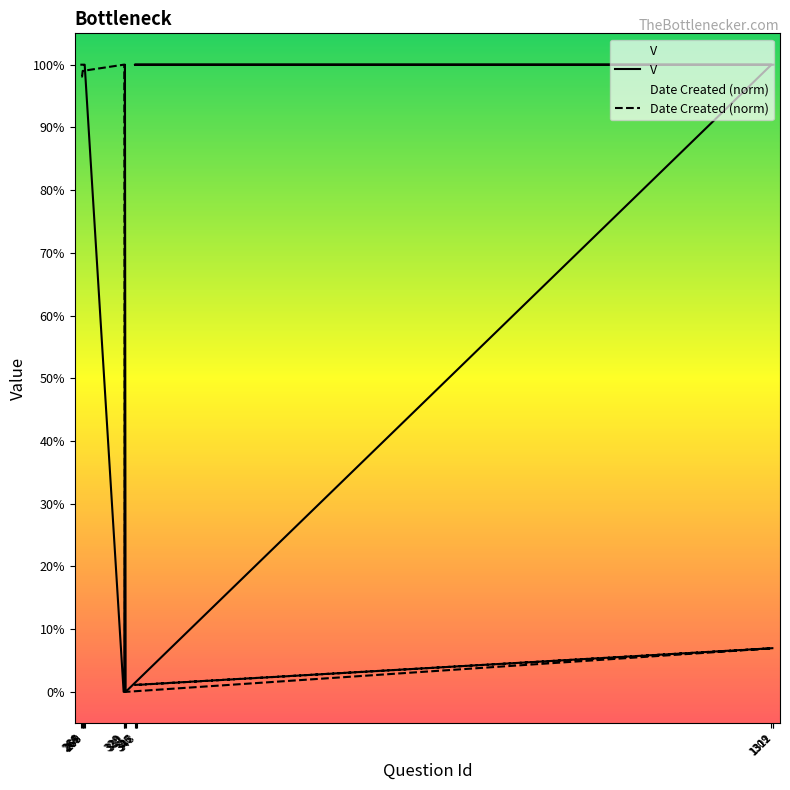

Does the chart display data point markers on the line(s)?

No